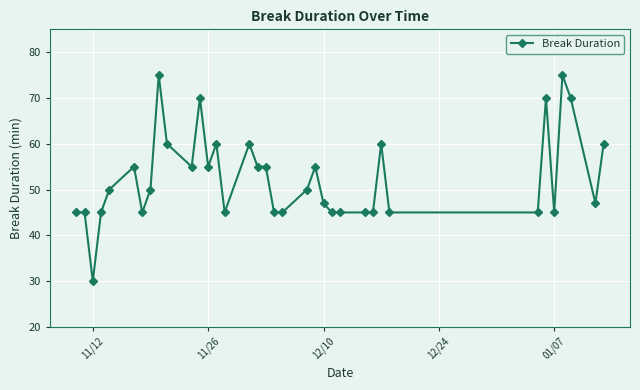

What is the difference between the second highest and second lowest values?

30